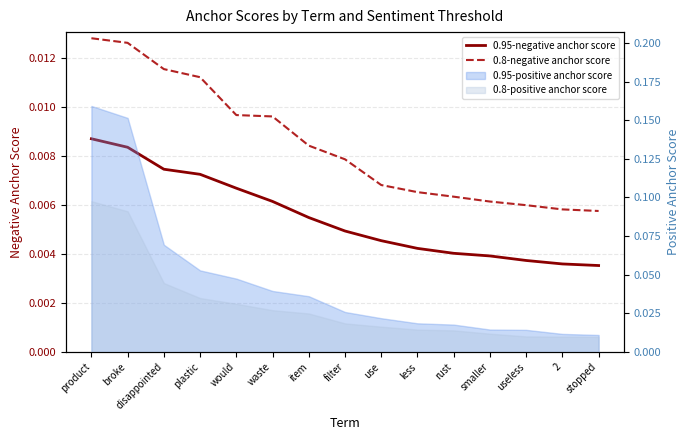

At which label is 0.8-negative anchor score closest to 0?

stopped